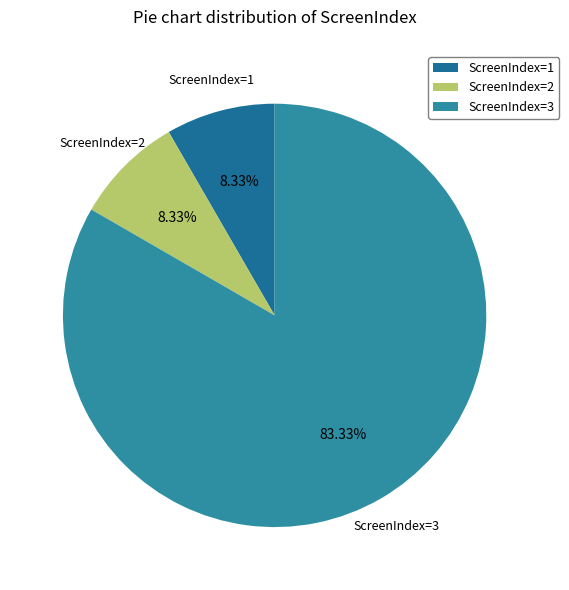

Is ScreenIndex=1 the majority of the pie?

No